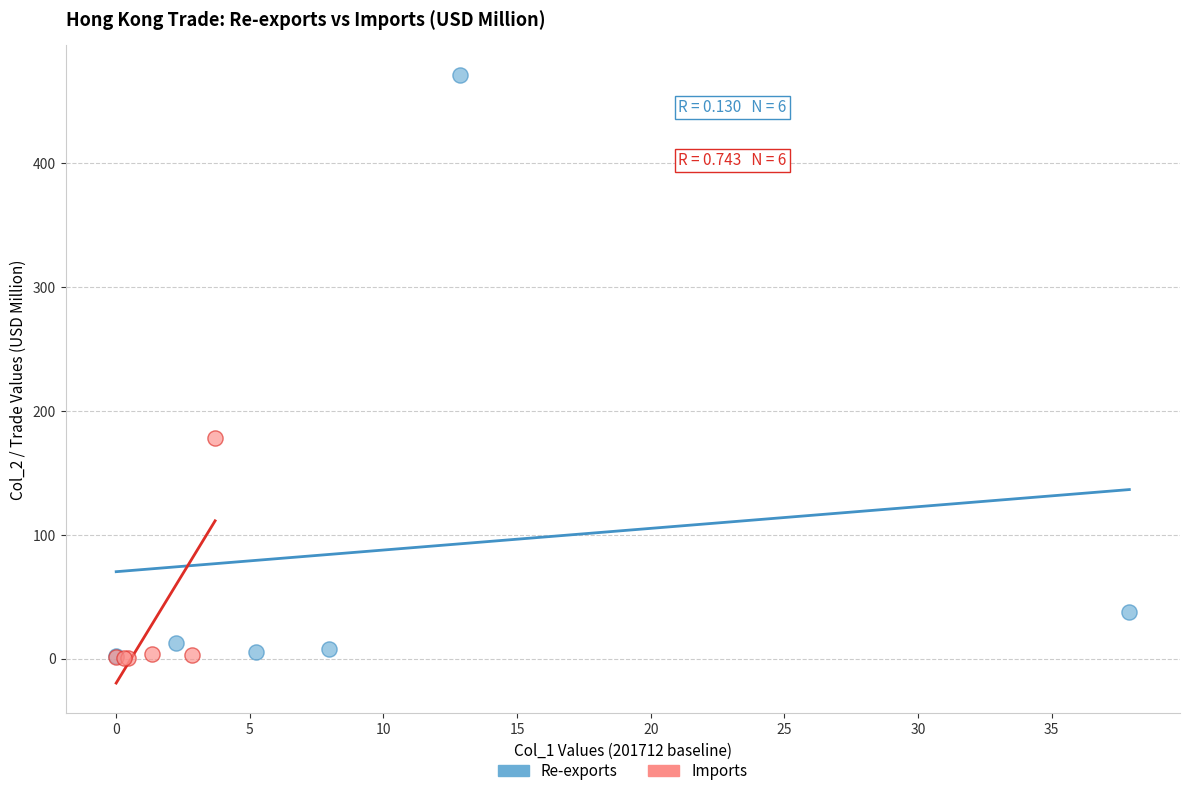

Which series has the widest spread of Y values?

Re-exports